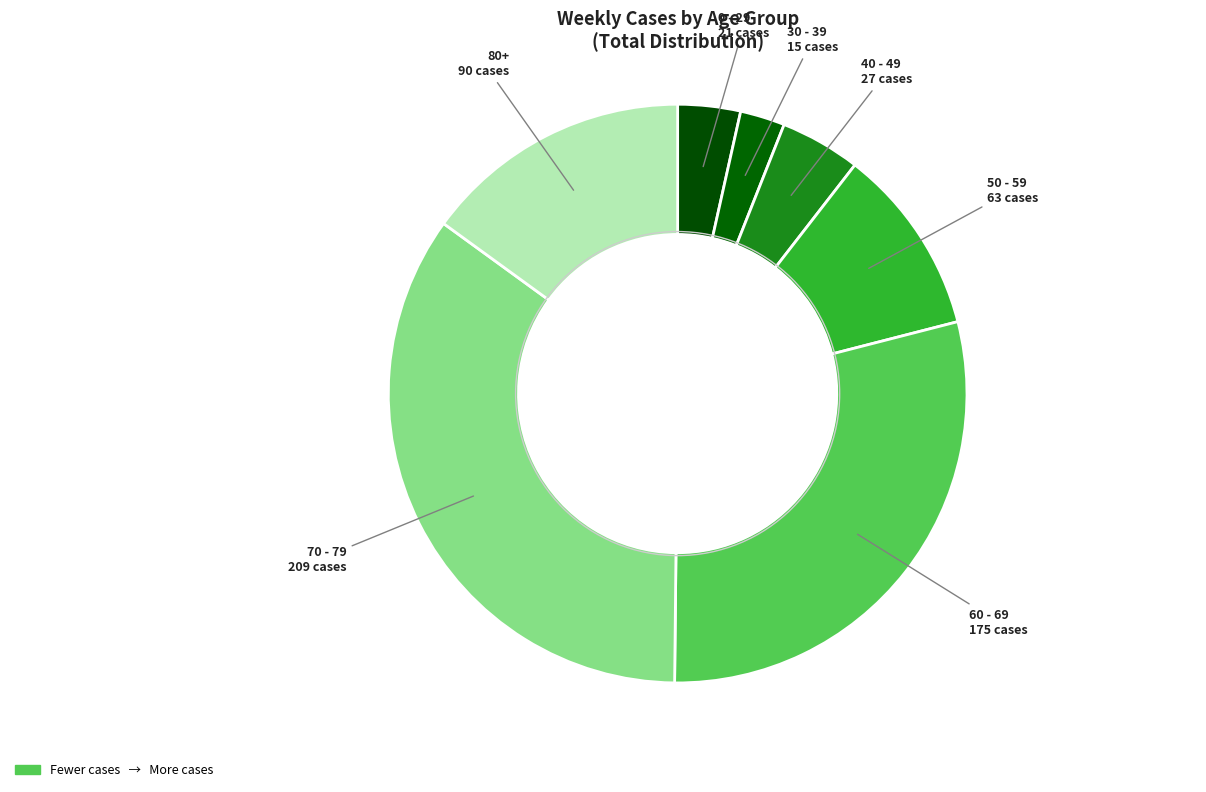

How many segments does this pie chart have?

7